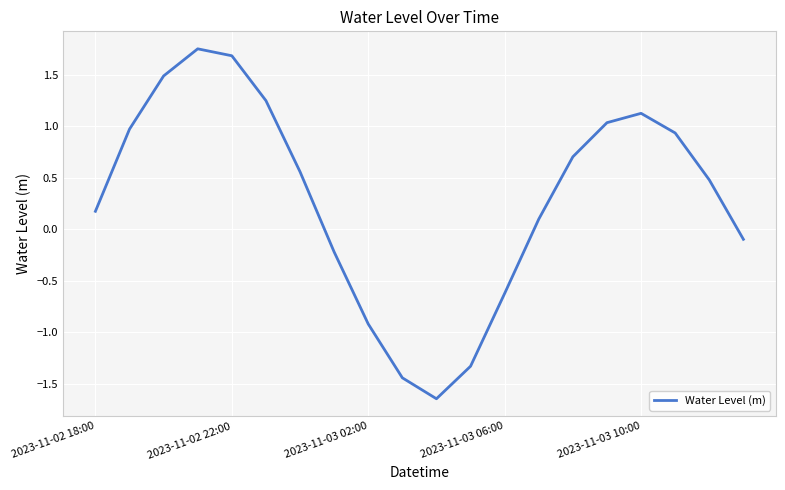

True or false: the data has more than 2 interior local peaks.

False